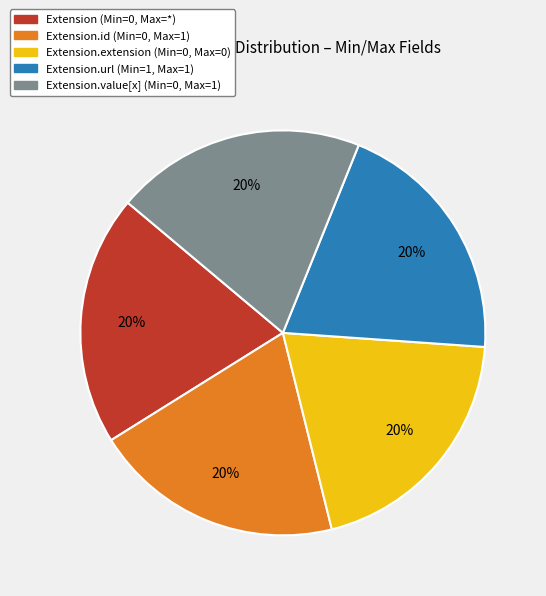

Is there any slice that represents more than half of the pie?

No